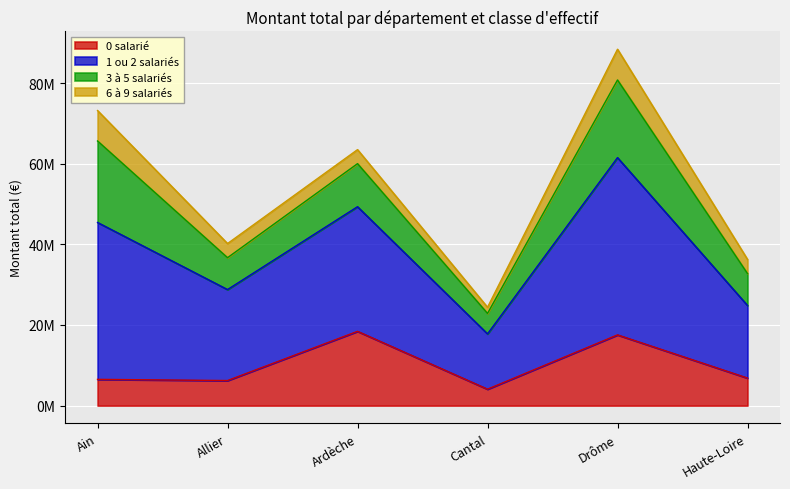

Where does the 0 salarié series first go above 6834679?

Ardèche